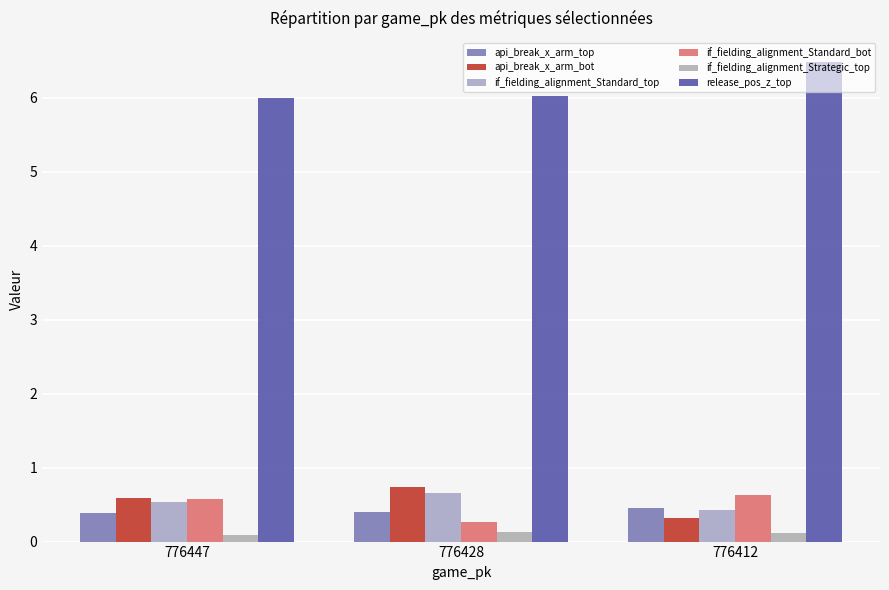

Count the api_break_x_arm_top values in the range 0 to 1.

3